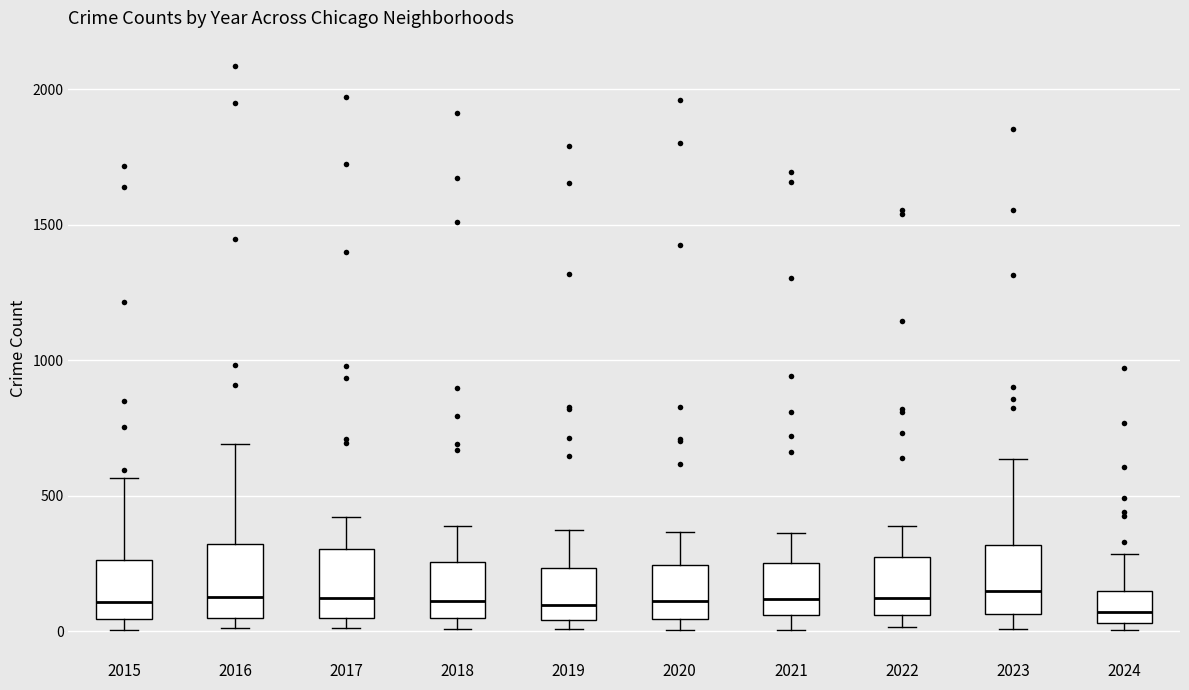

Where does the upper whisker of the box at x = 2017 end on the y-axis? The values are not printed on the chart, so give them approximately, as read against the axis.

400